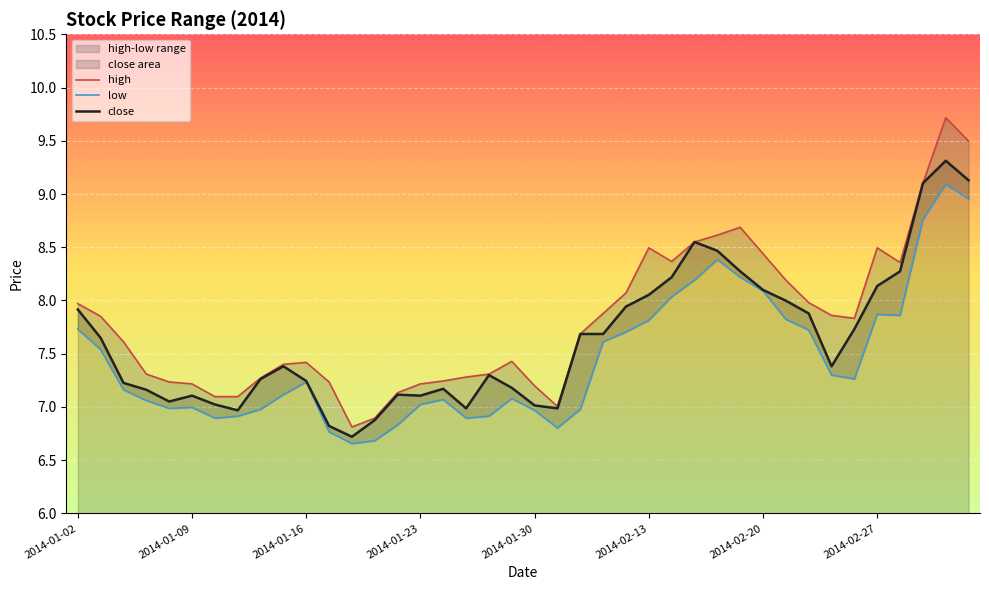

What is the average value of the close series?

7.6